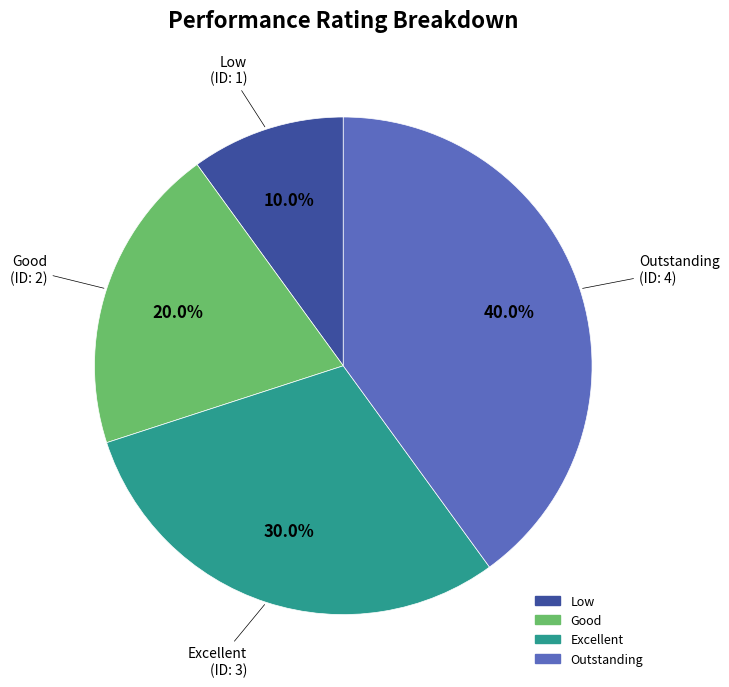

True or false: Low accounts for 16% of the total.

False